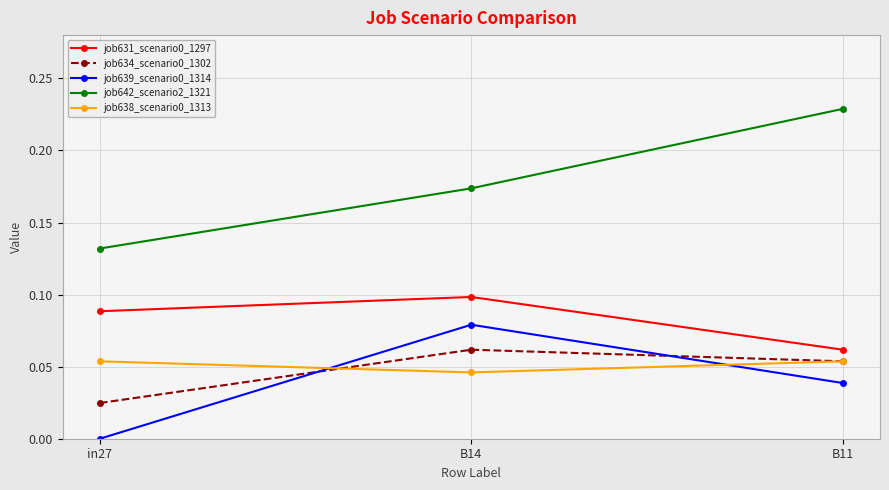

What position from the left is B14?

2